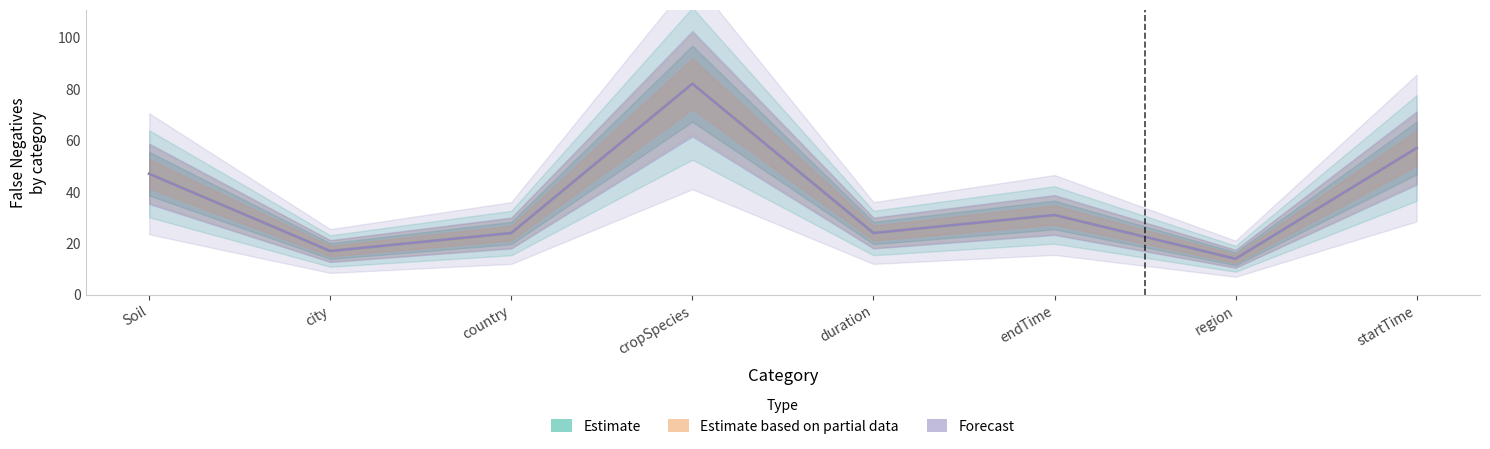

At which label does Estimate based on partial data first exceed 31?

Soil